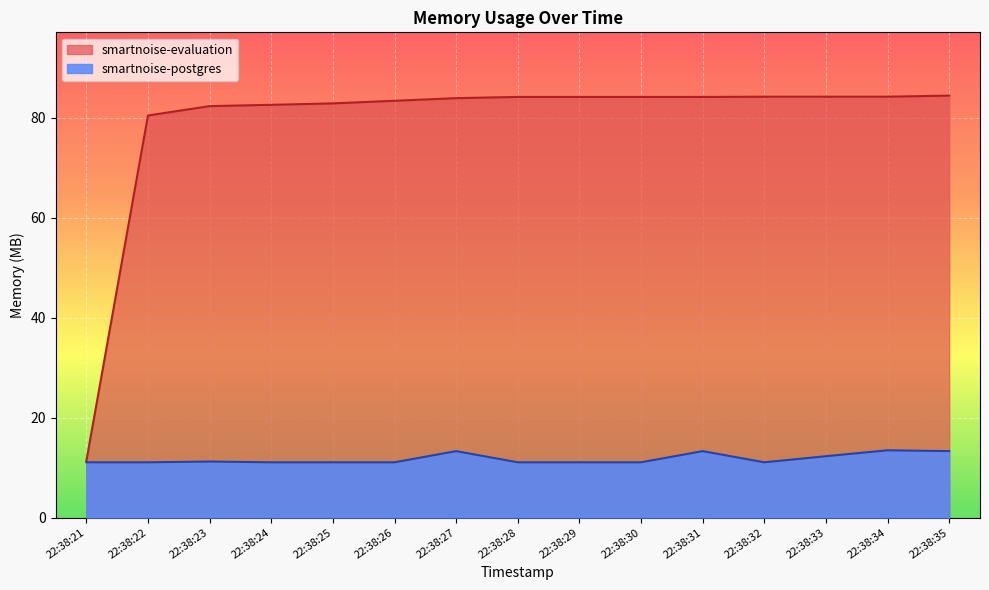

What is the maximum value for smartnoise-postgres?

13.5